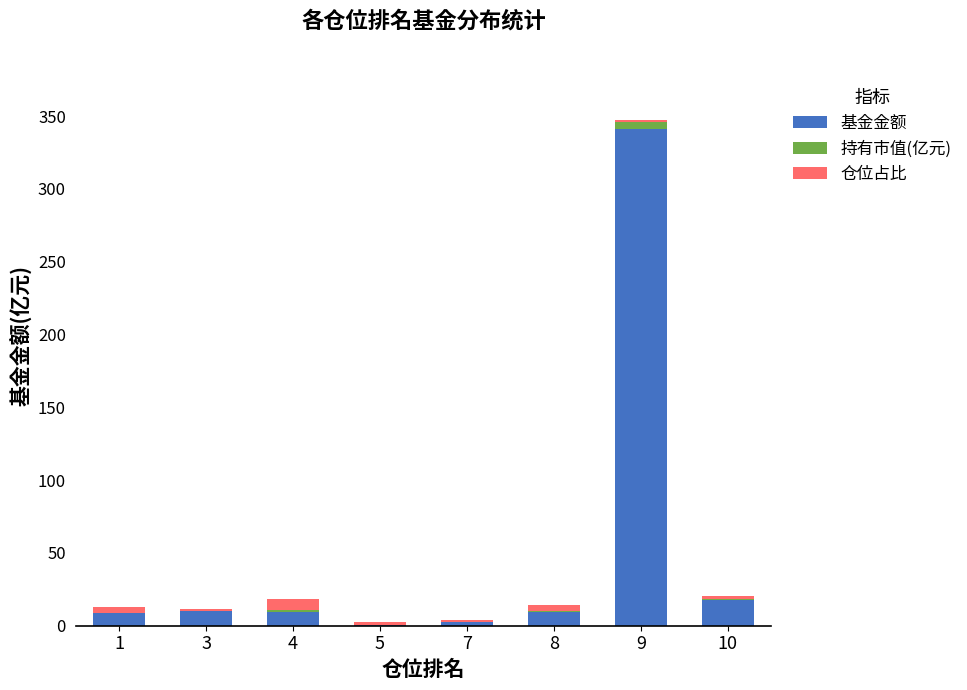

What are all the series names shown in the legend?

基金金额, 持有市值(亿元), 仓位占比